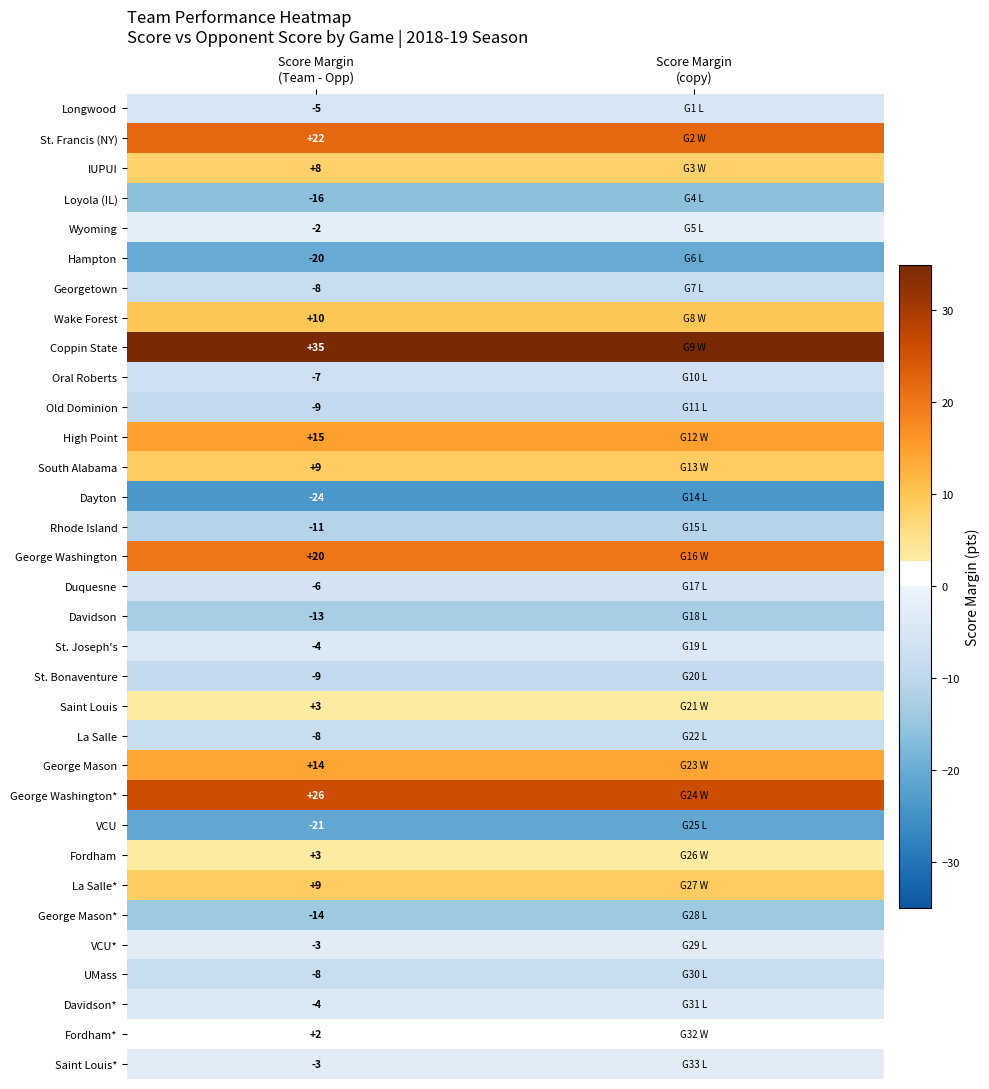

True or false: Loyola (IL) has a value of -3 at Score Margin (copy).

False